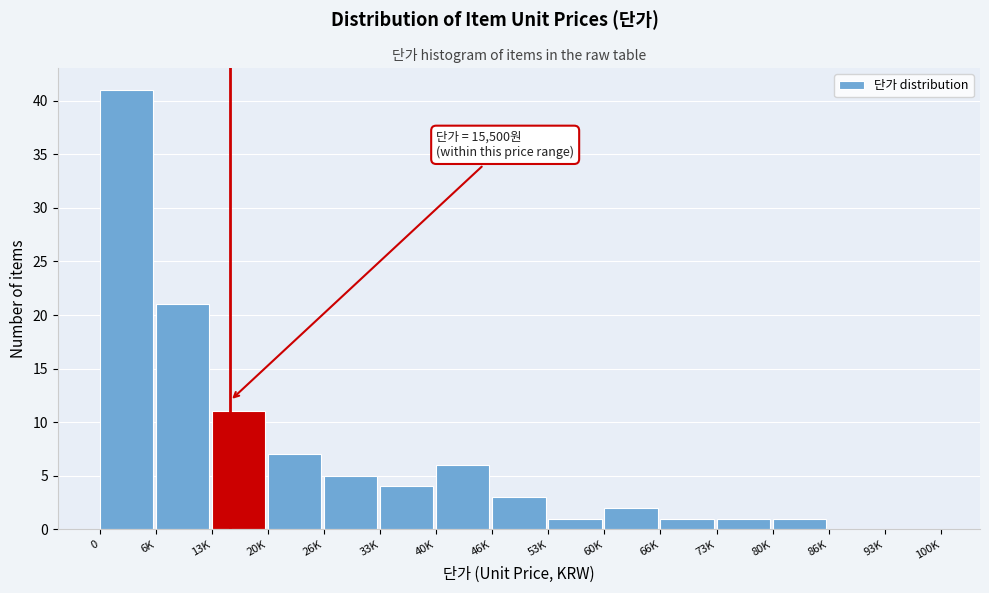

What is the sum of all values?

104